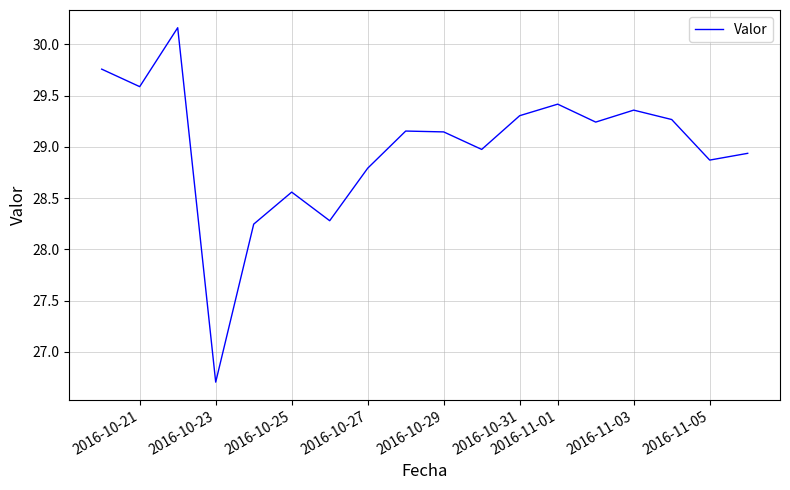

What is the maximum value shown in the chart?

30.2